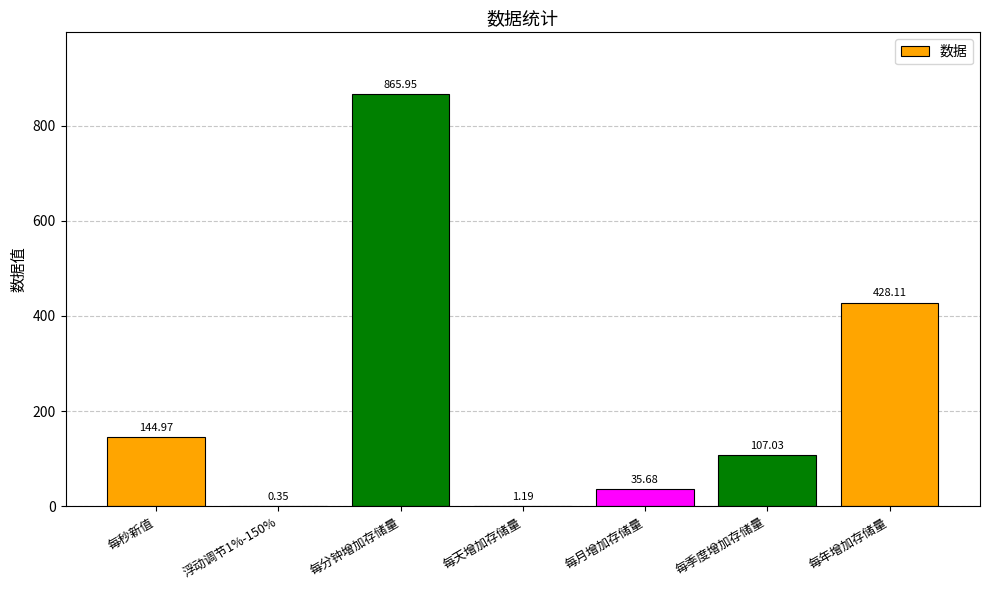

Count the number of data series in this chart.

1